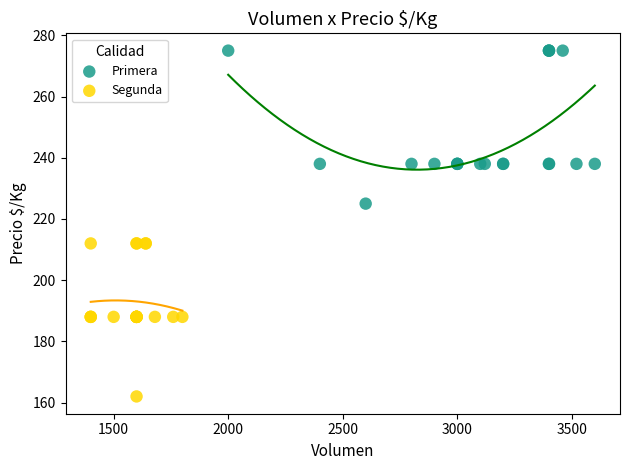

What are all the series names shown in the legend?

Primera, Segunda